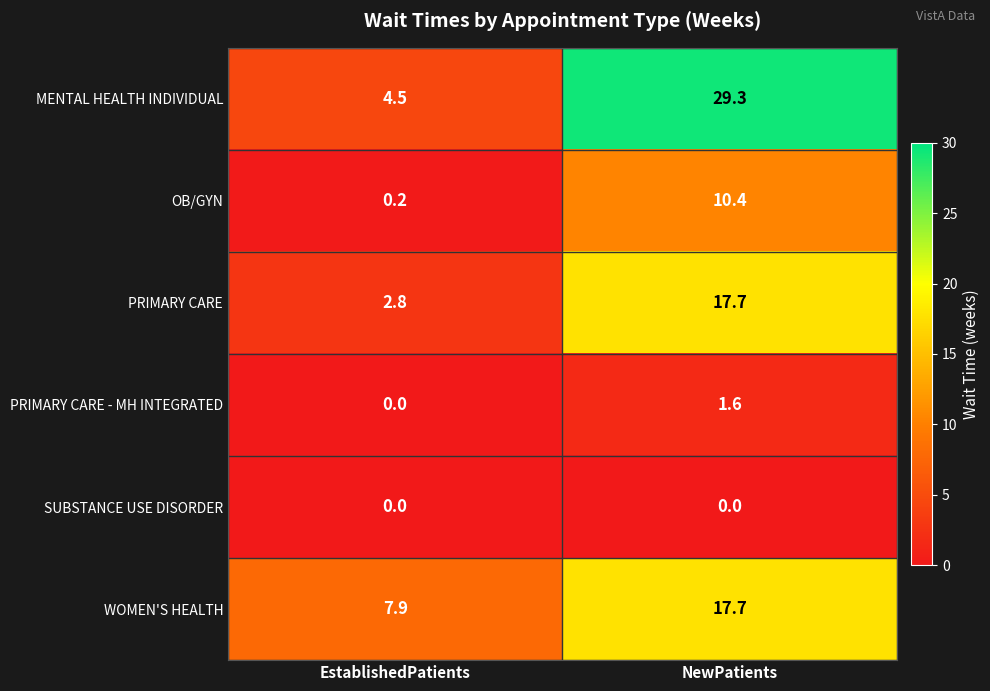

The value of WOMEN'S HEALTH at NewPatients is 17.7. True or false?

True